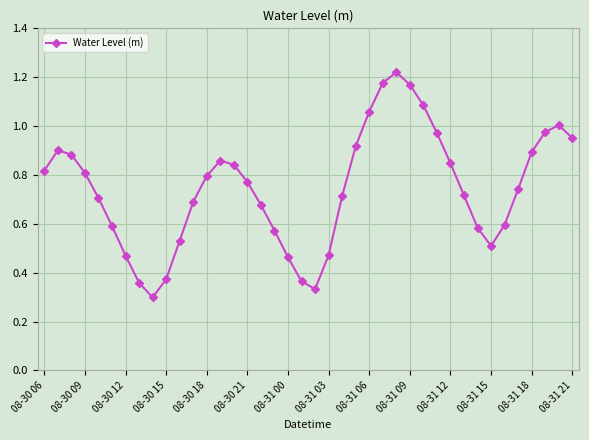

How many distinct data groups are displayed?

1